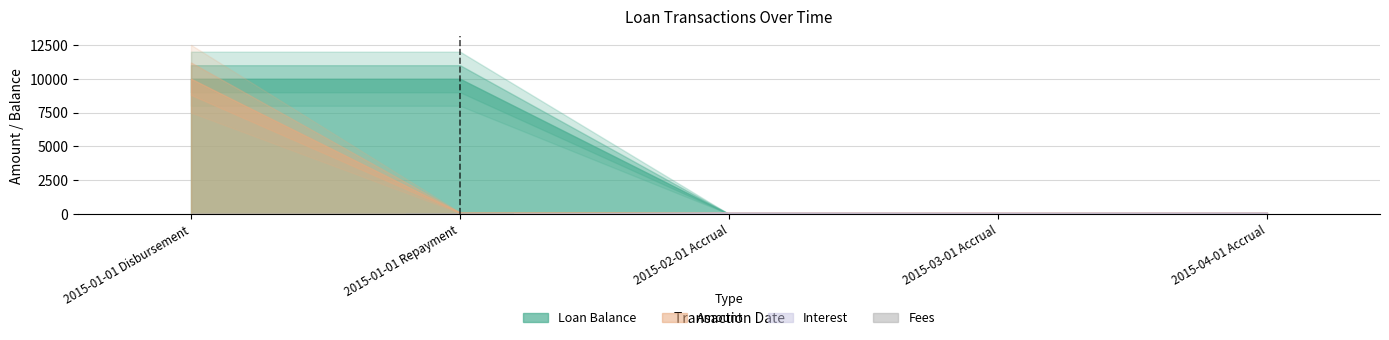

Are the bars horizontal?

No